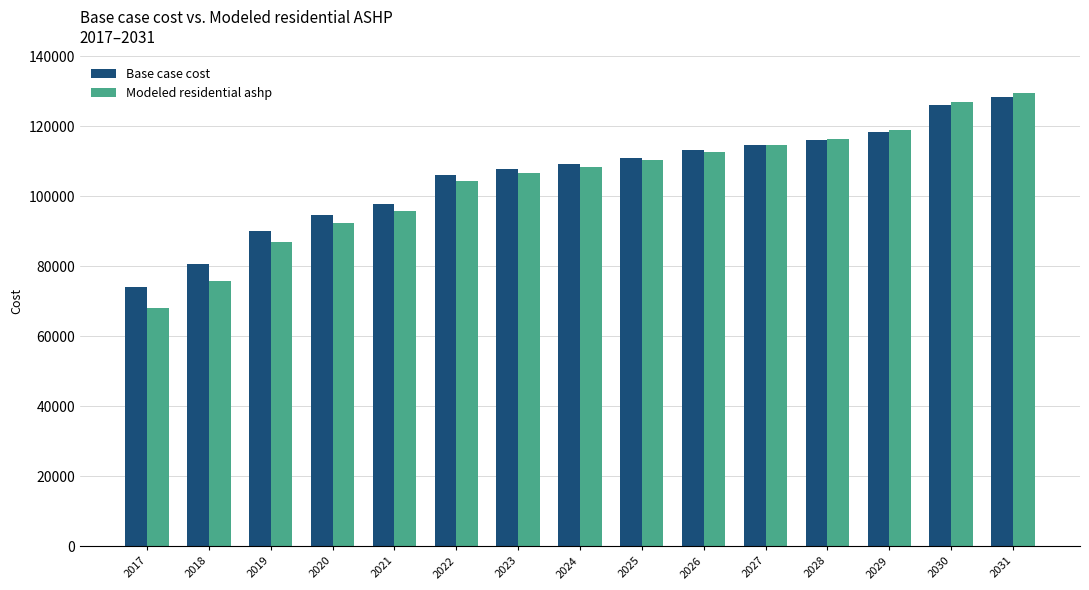

At which category does the chart reach its peak across all series?

2031